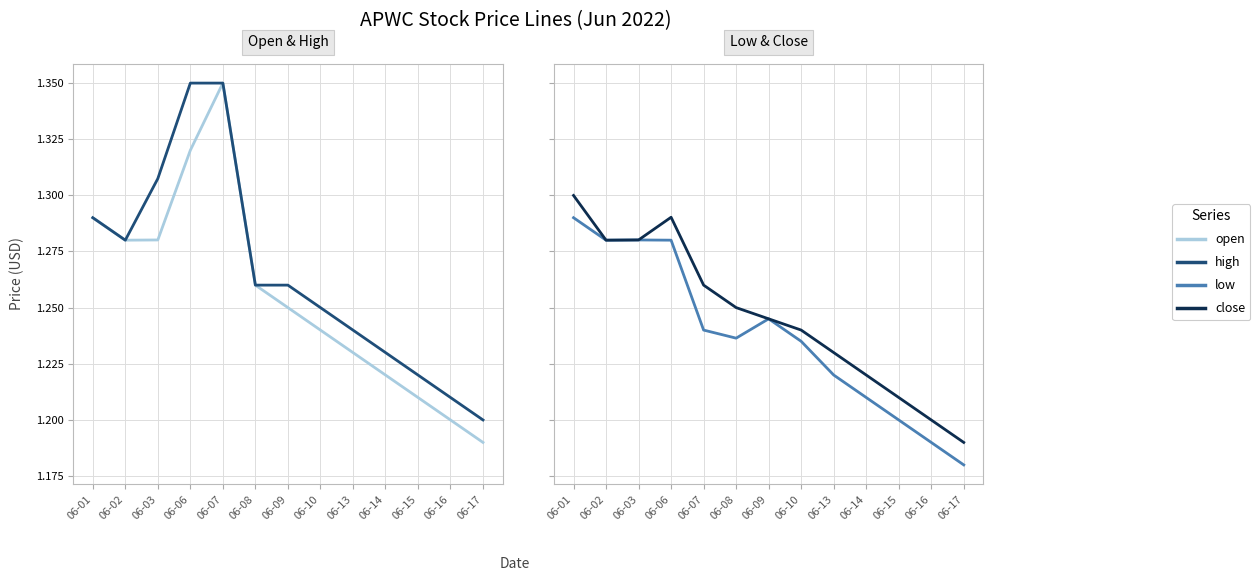

The value of open at 06-08 is 1.3. True or false?

True